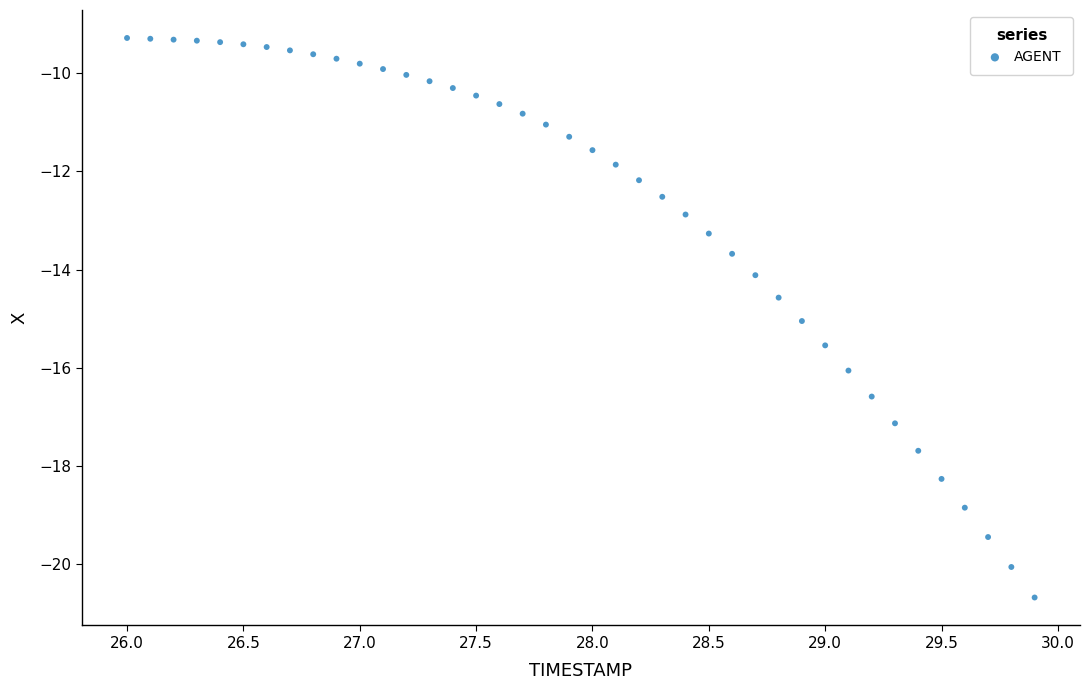

What is the range of X values (max minus min)?

3.9